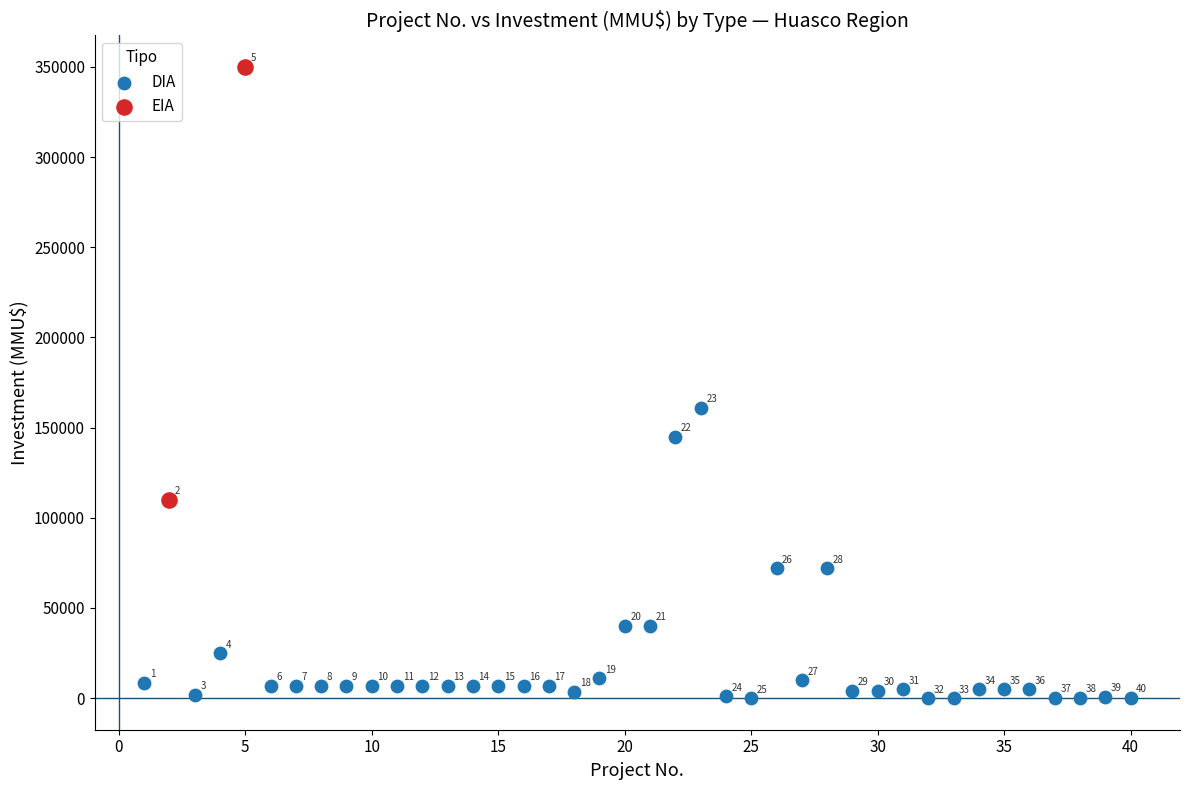

What are all the series names shown in the legend?

DIA, EIA